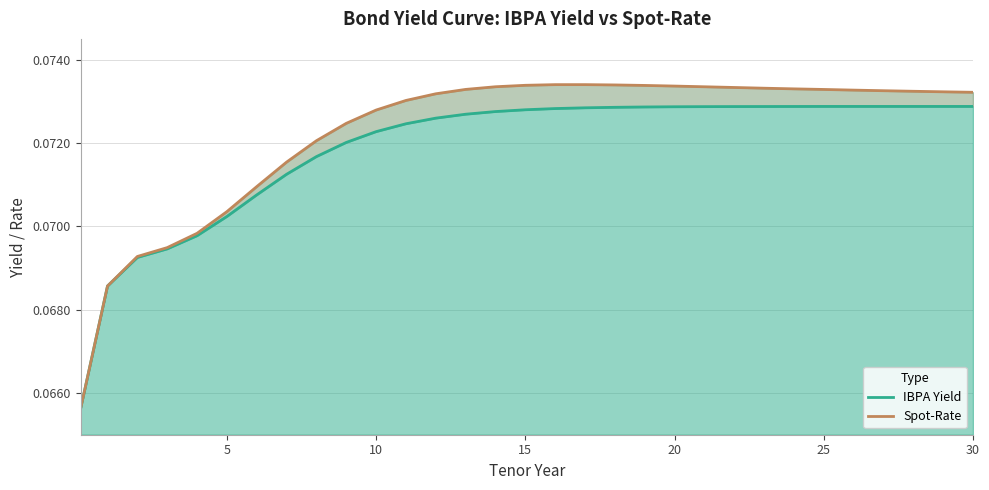

Which series has the largest range (max minus min)?

Spot-Rate